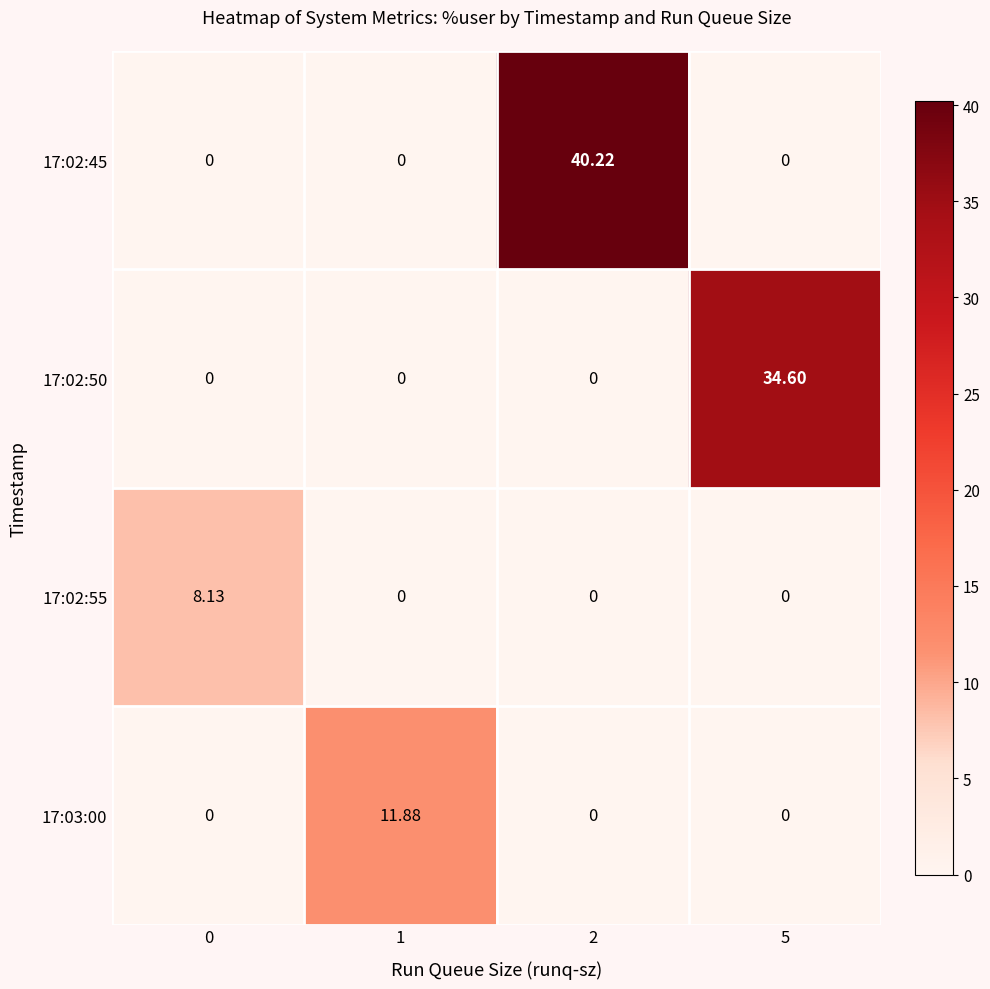

Reading left to right, transcribe all the data shown in this chart.

17:02:45: 0=0.0	1=0.0	2=40.2	5=0.0
17:02:50: 0=0.0	1=0.0	2=0.0	5=34.6
17:02:55: 0=8.1	1=0.0	2=0.0	5=0.0
17:03:00: 0=0.0	1=11.9	2=0.0	5=0.0